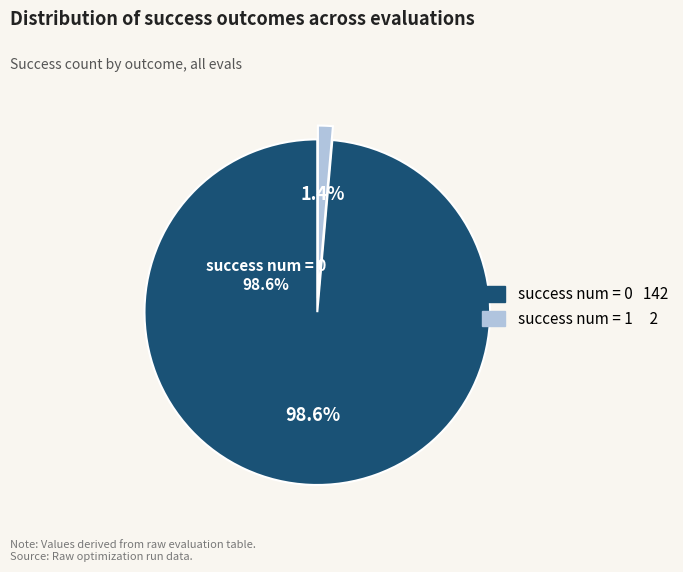

Which has a higher value, success num = 1 or success num = 0?

success num = 0